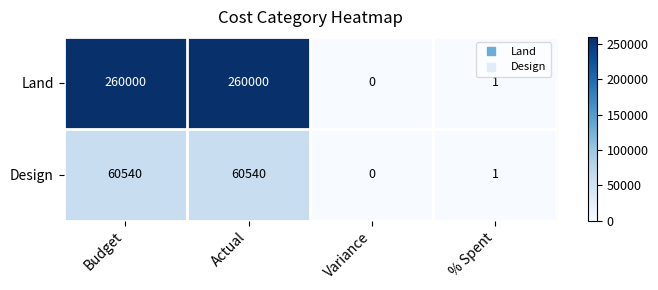

The value of Land at Variance is 78855. True or false?

False